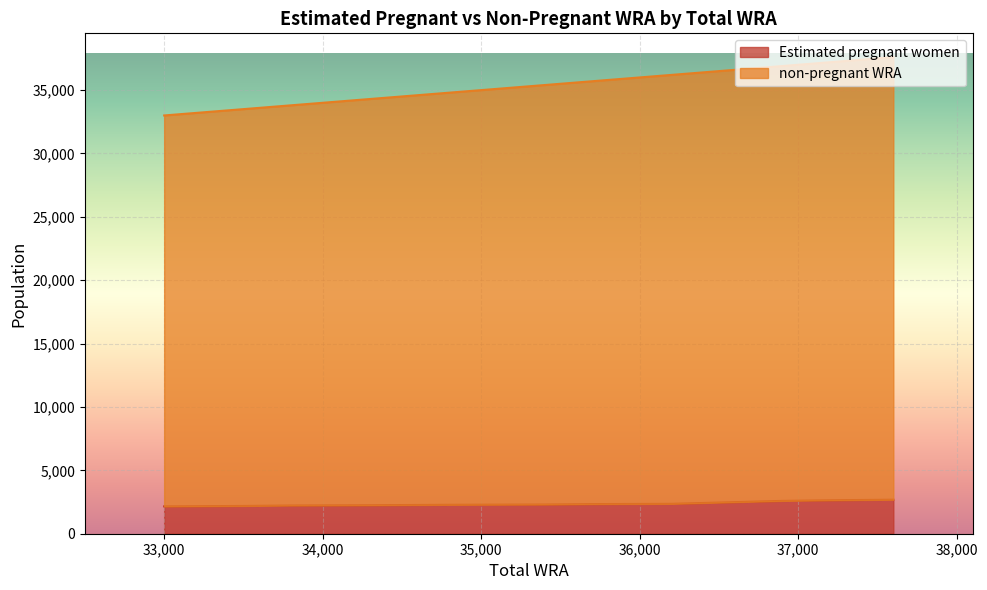

What is the maximum value for Estimated pregnant women?

2684.2